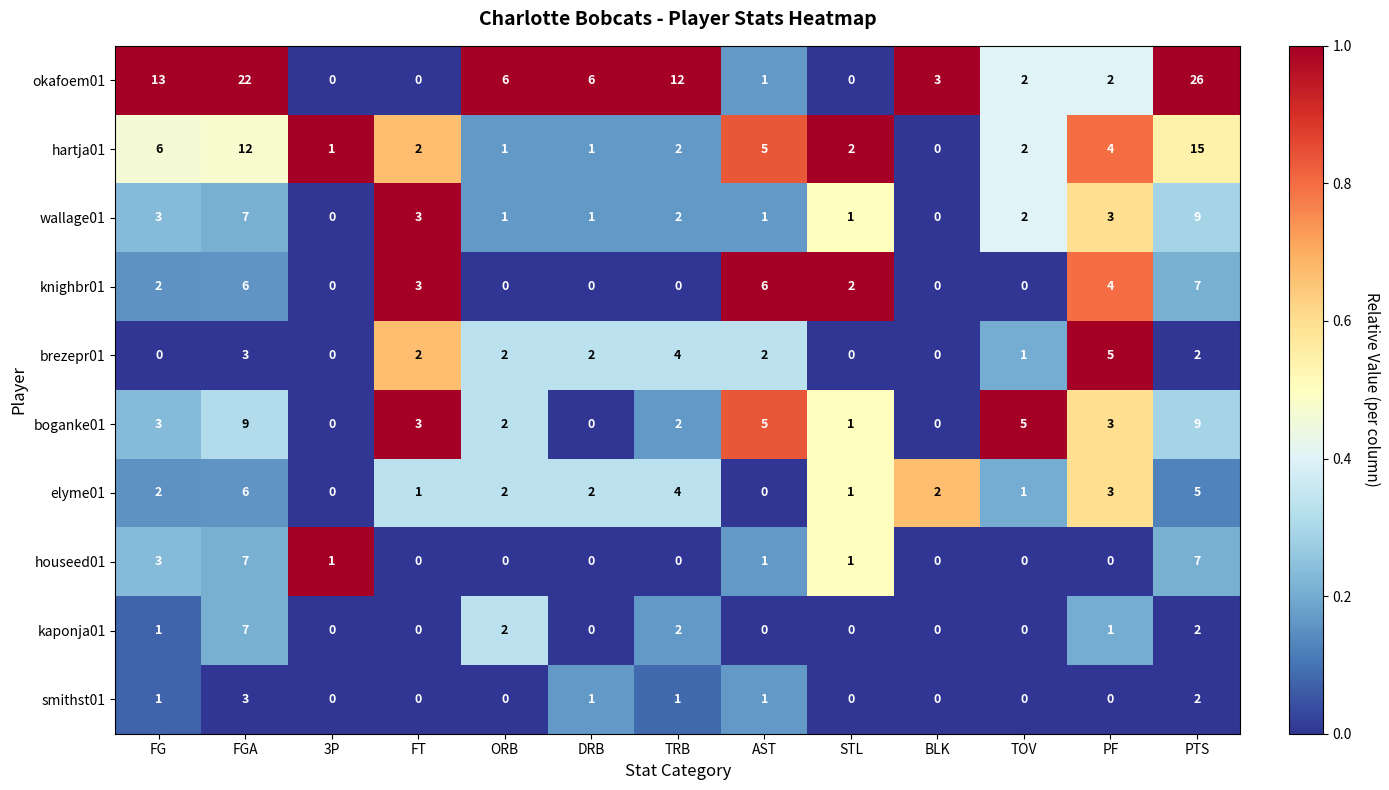

What is the difference between the maximum and minimum values in the hartja01 series?

15